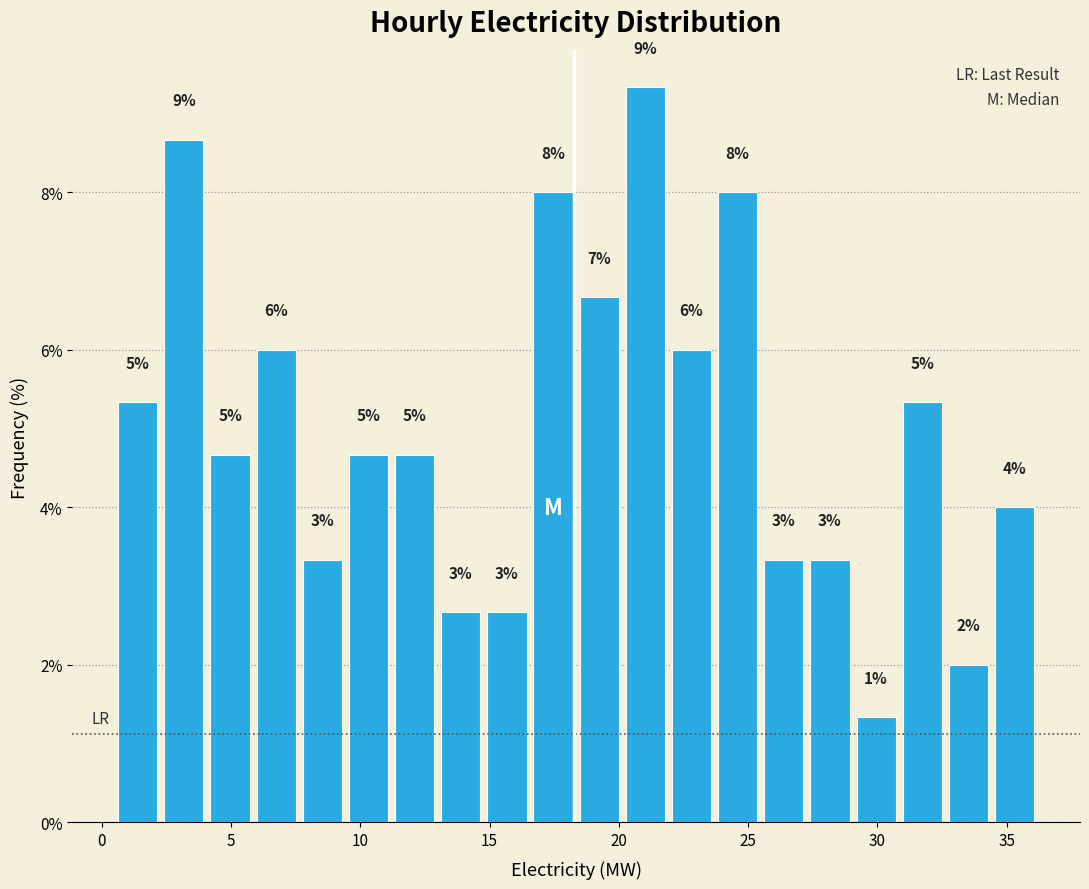

Around what value on the x-axis is the tallest bar? Give the approximate position of its centre, as read against the axis.

21.0